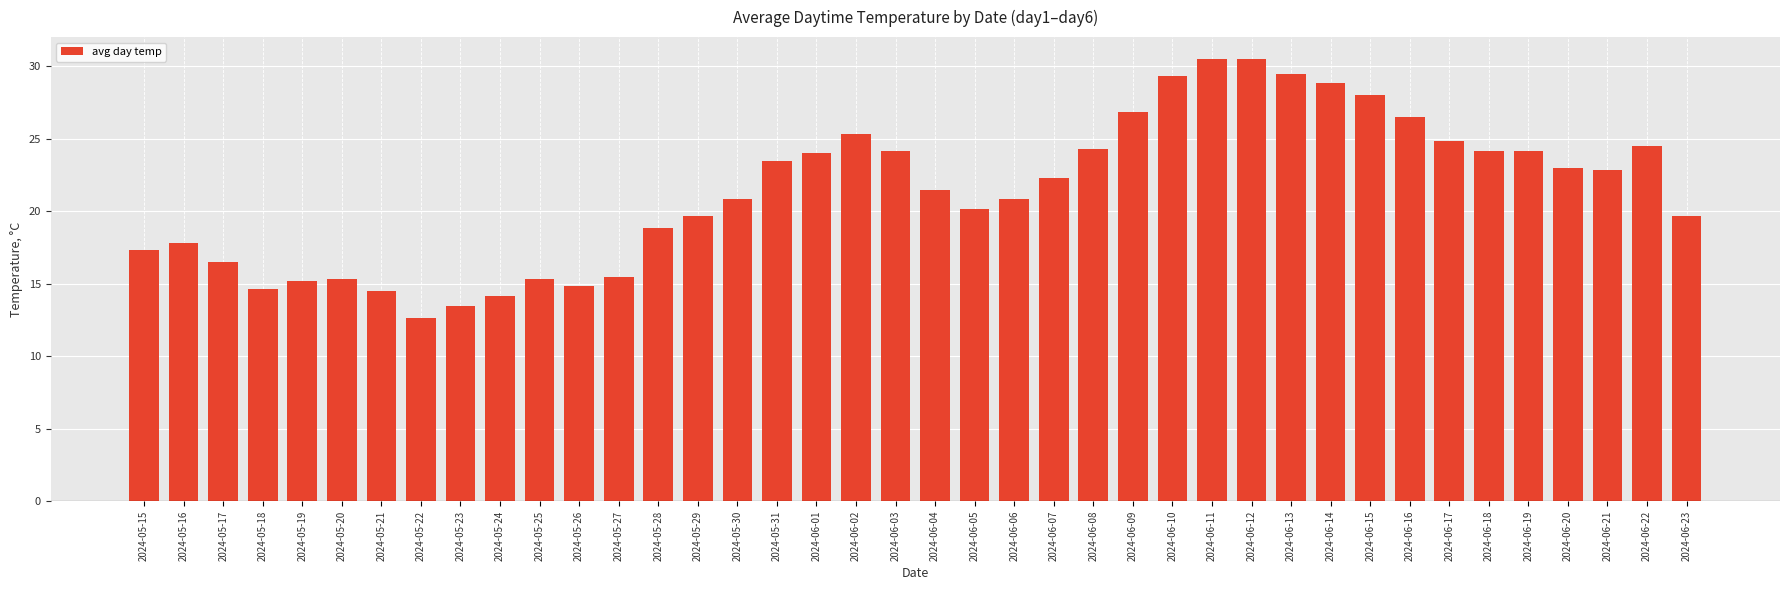

Where does the data first go above 22?

2024-05-31